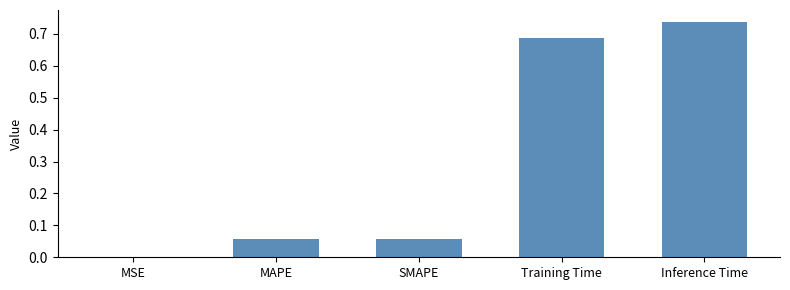

True or false: the data shows 0.0 at SMAPE.

False